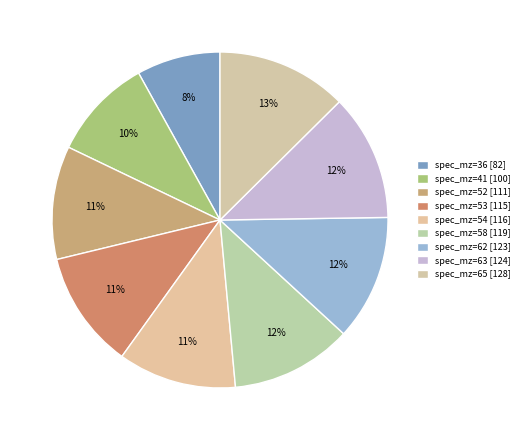

How many slices are in this pie chart?

9